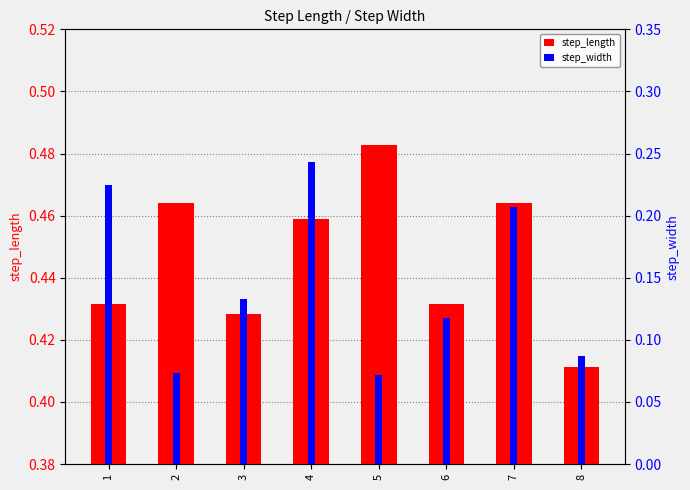

What is the difference between the maximum and minimum values in the step_length series?

0.1